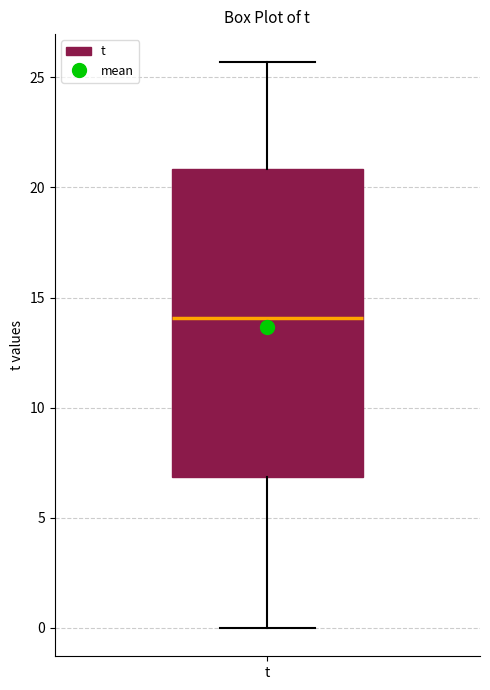

Read this box plot against the y-axis: the position of the median line, the range covered by the box, and the ends of both whiskers. The values are not printed on the chart, so give them approximately, as read against the axis.

median 14.0, box 7.0 to 21.0, whiskers 0.0 to 25.5